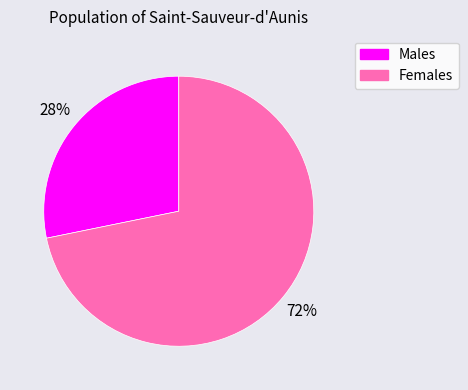

To the nearest percent, what is the average slice percentage?

50%